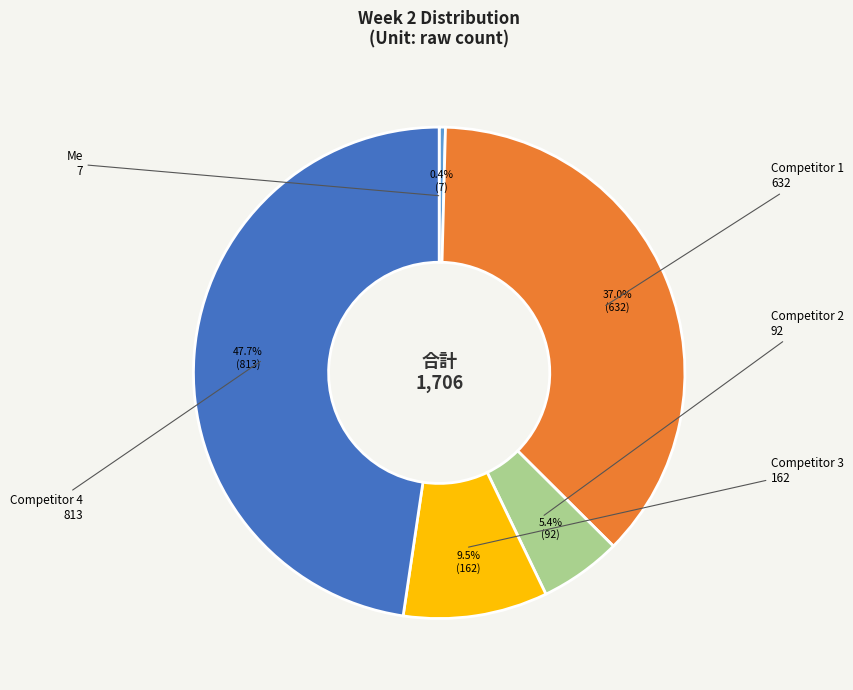

How many slices are in this pie chart?

5